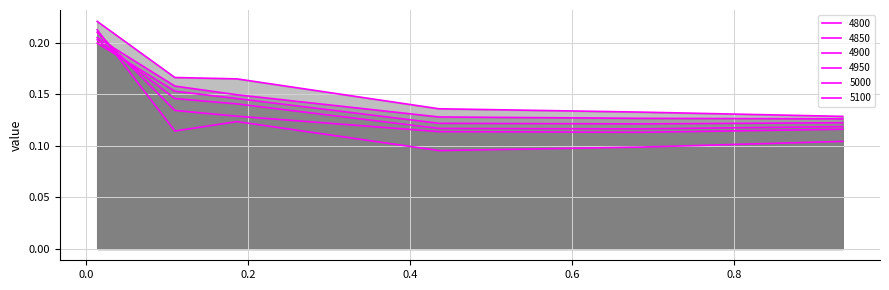

Reading left to right, what are all the values shown in this chart?

4800: 0.0136986301369863=0.2	0.1095890410958904=0.1	0.1863013698630137=0.1	0.4356164383561644=0.1	0.684931506849315=0.1	0.9342465753424658=0.1
4850: 0.0136986301369863=0.2	0.1095890410958904=0.1	0.1863013698630137=0.1	0.4356164383561644=0.1	0.684931506849315=0.1	0.9342465753424658=0.1
4900: 0.0136986301369863=0.2	0.1095890410958904=0.1	0.1863013698630137=0.1	0.4356164383561644=0.1	0.684931506849315=0.1	0.9342465753424658=0.1
4950: 0.0136986301369863=0.2	0.1095890410958904=0.2	0.1863013698630137=0.1	0.4356164383561644=0.1	0.684931506849315=0.1	0.9342465753424658=0.1
5000: 0.0136986301369863=0.2	0.1095890410958904=0.2	0.1863013698630137=0.1	0.4356164383561644=0.1	0.684931506849315=0.1	0.9342465753424658=0.1
5100: 0.0136986301369863=0.2	0.1095890410958904=0.2	0.1863013698630137=0.2	0.4356164383561644=0.1	0.684931506849315=0.1	0.9342465753424658=0.1